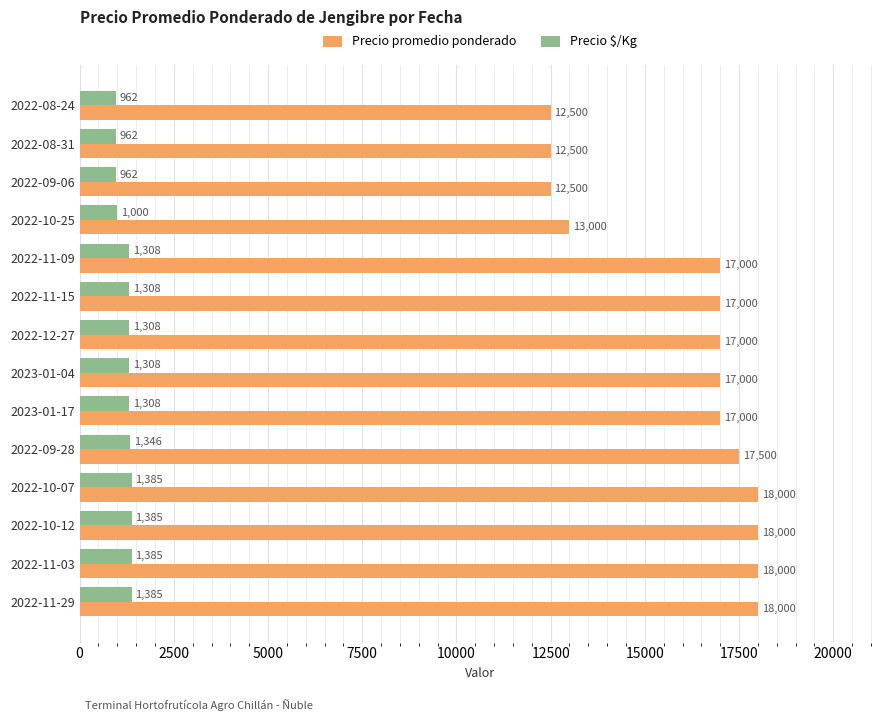

Read the Precio promedio ponderado value at 2022-10-07.

18000